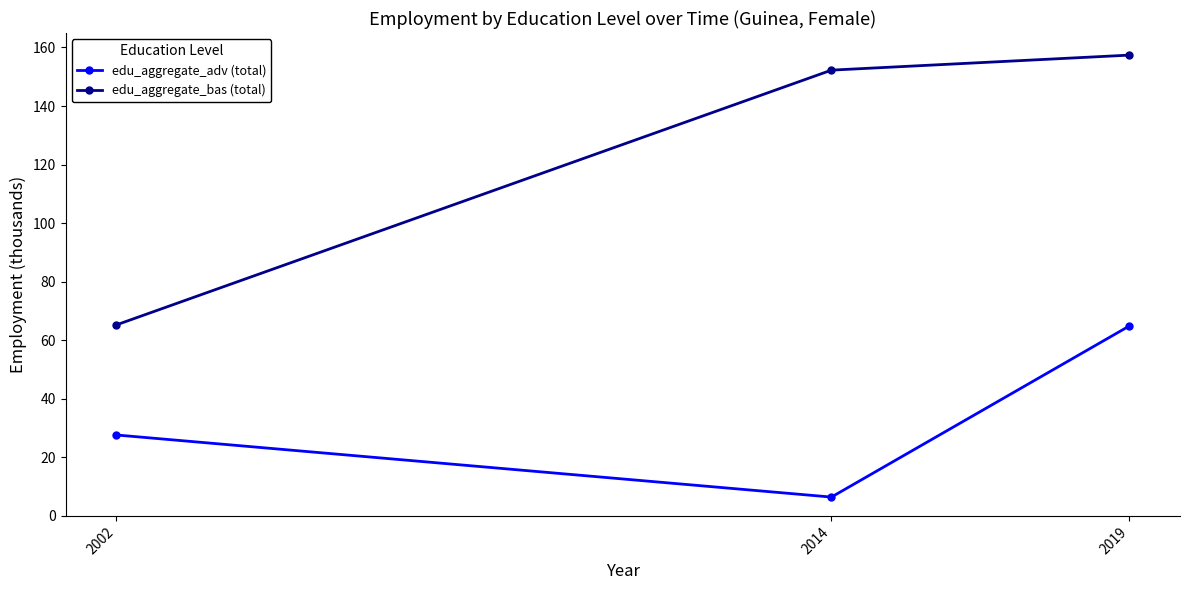

Between 2002 and 2019, which series saw the biggest shift?

edu_aggregate_bas (total)